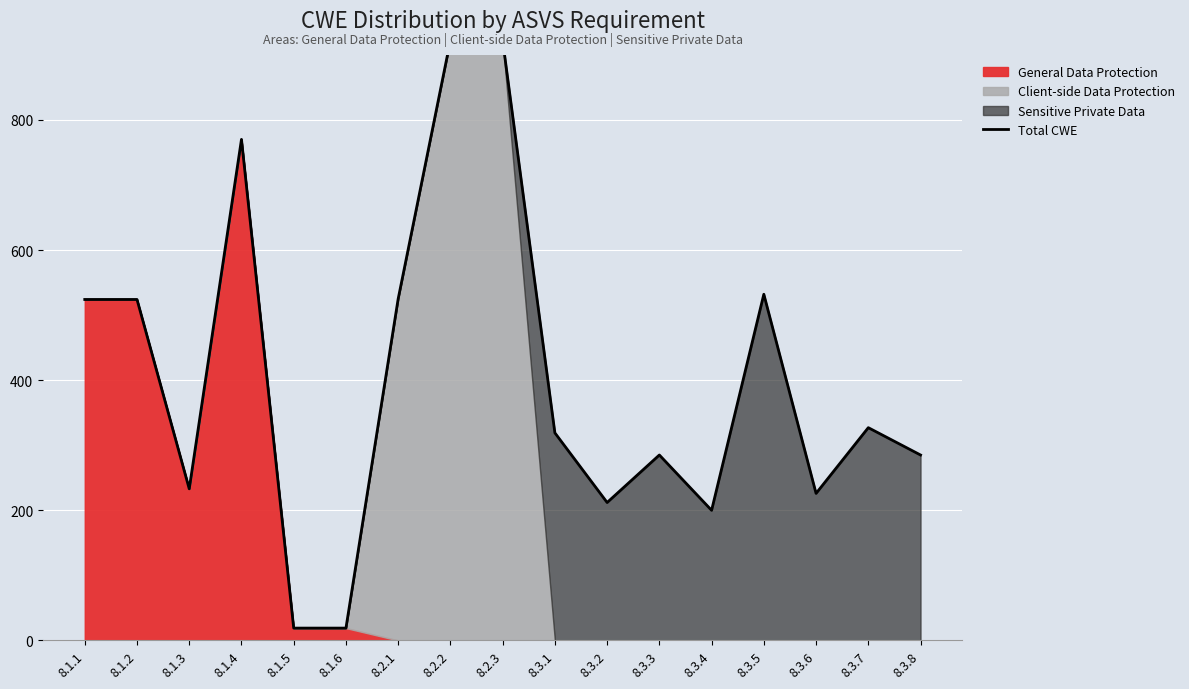

How many data points does each series have?

17